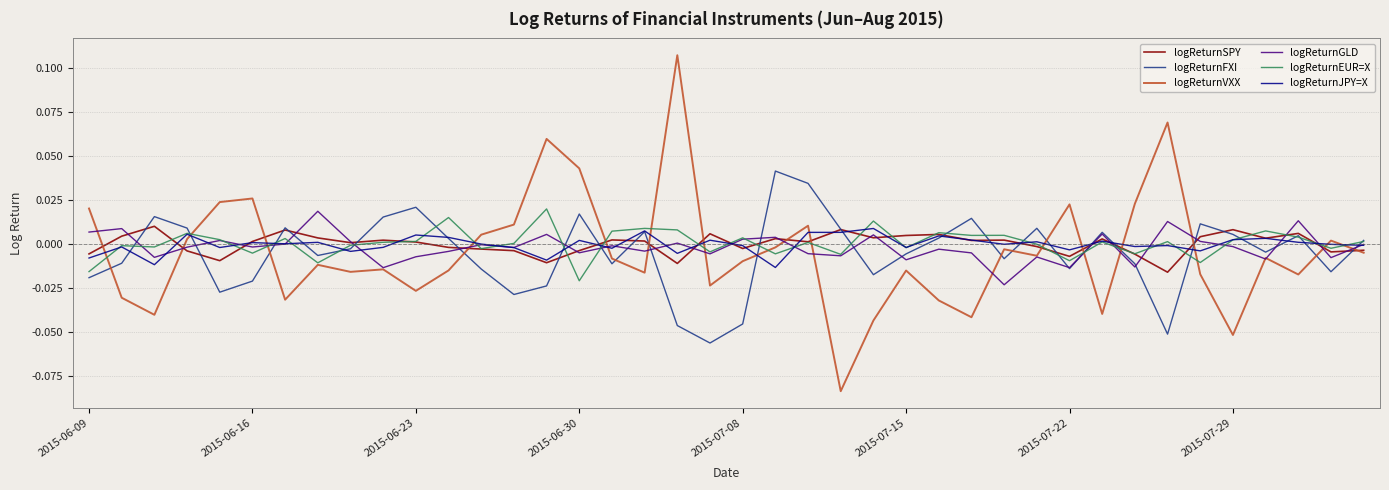

True or false: logReturnVXX and logReturnFXI cross at least once.

True